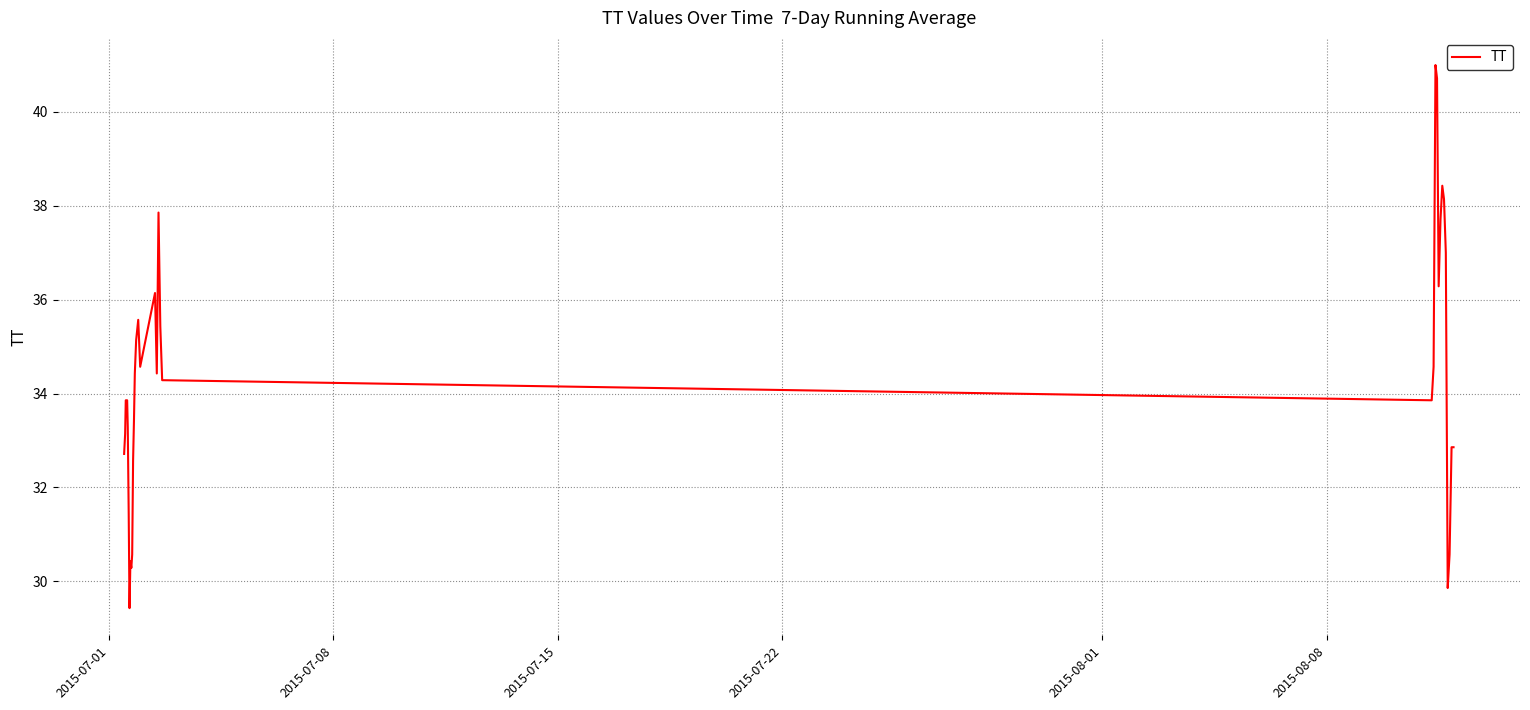

What is the difference between the maximum and minimum values?

11.6